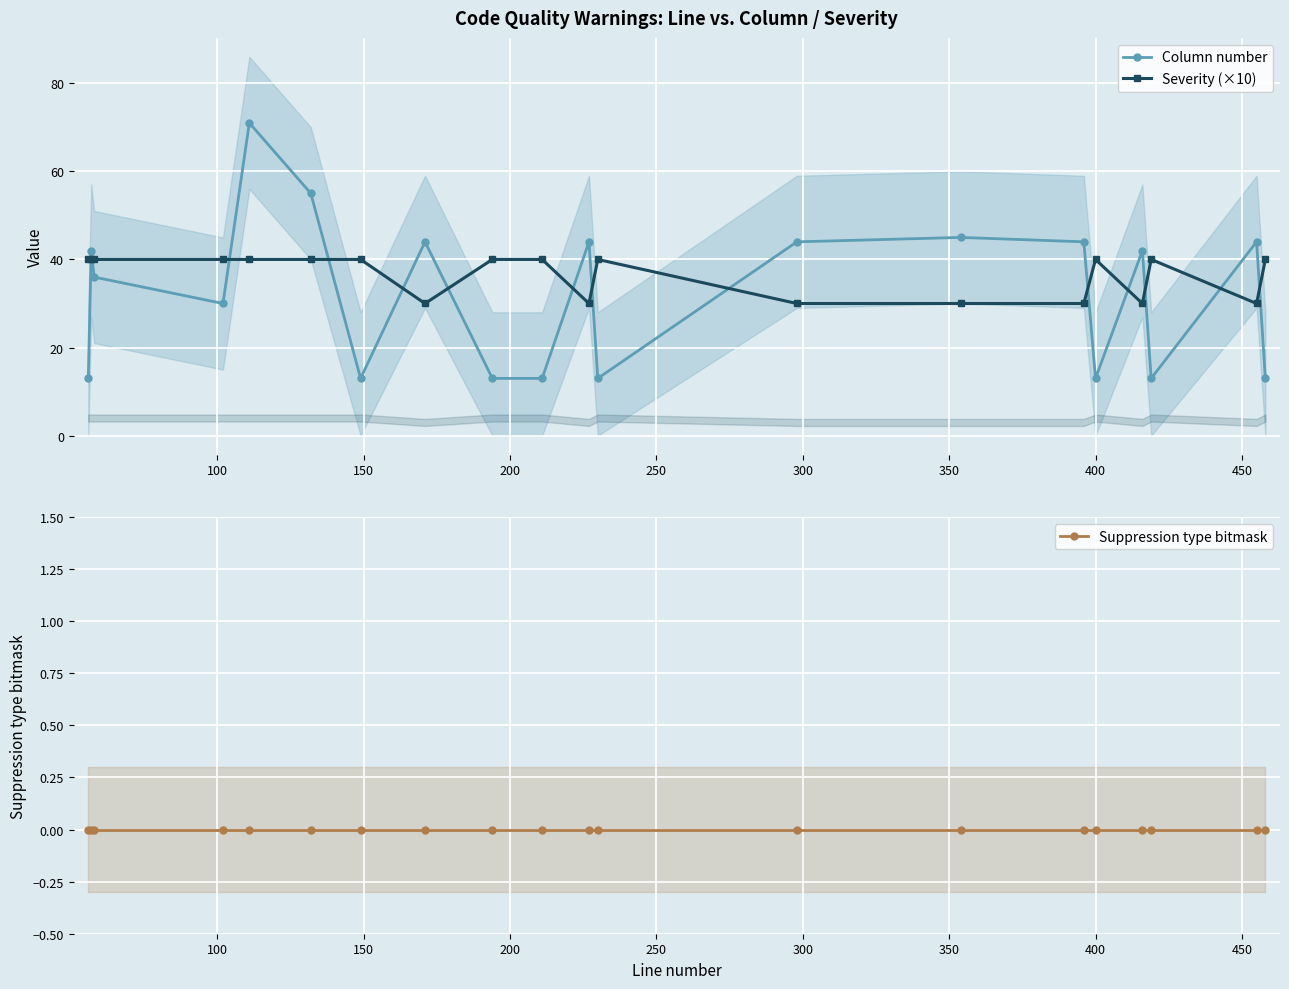

List the series in order of their peak value, highest first.

Column number, Severity (×10), Suppression type bitmask